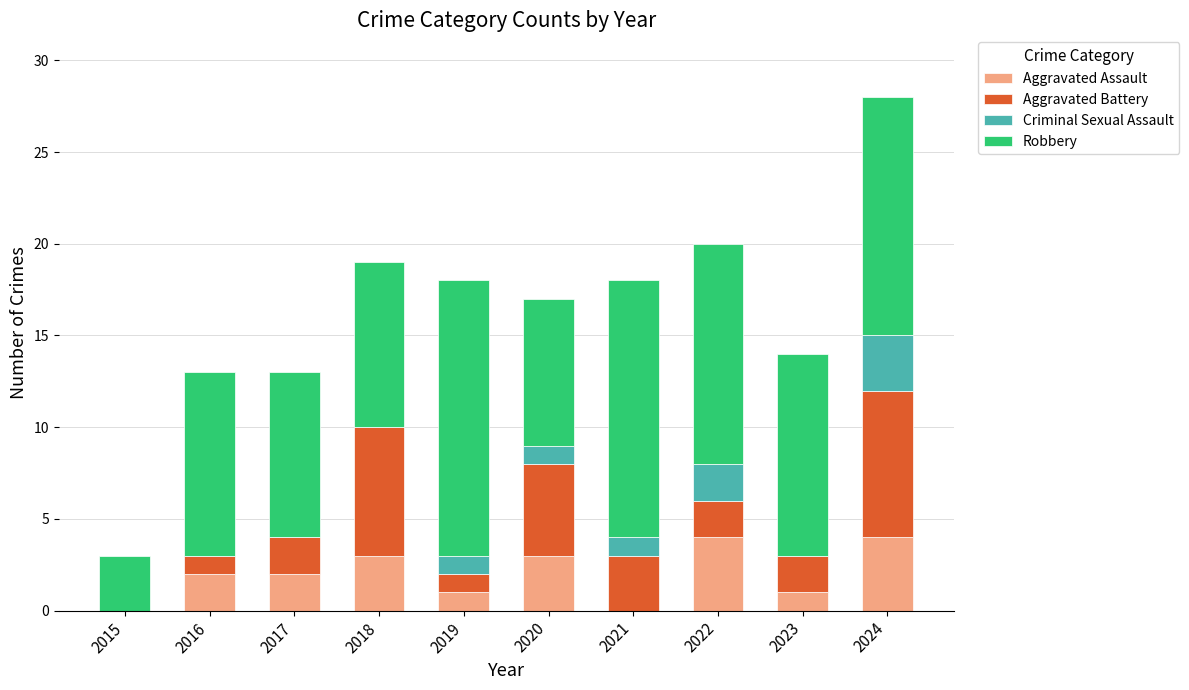

What is the total value across all series at 2019?

18